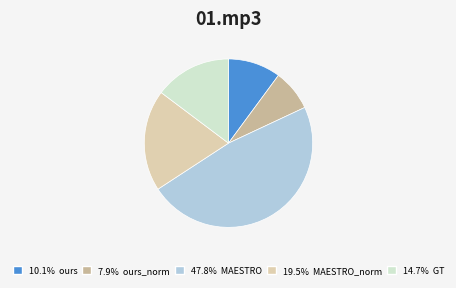

Is the sum of 10.1% ours and 47.8% MAESTRO greater than half?

Yes